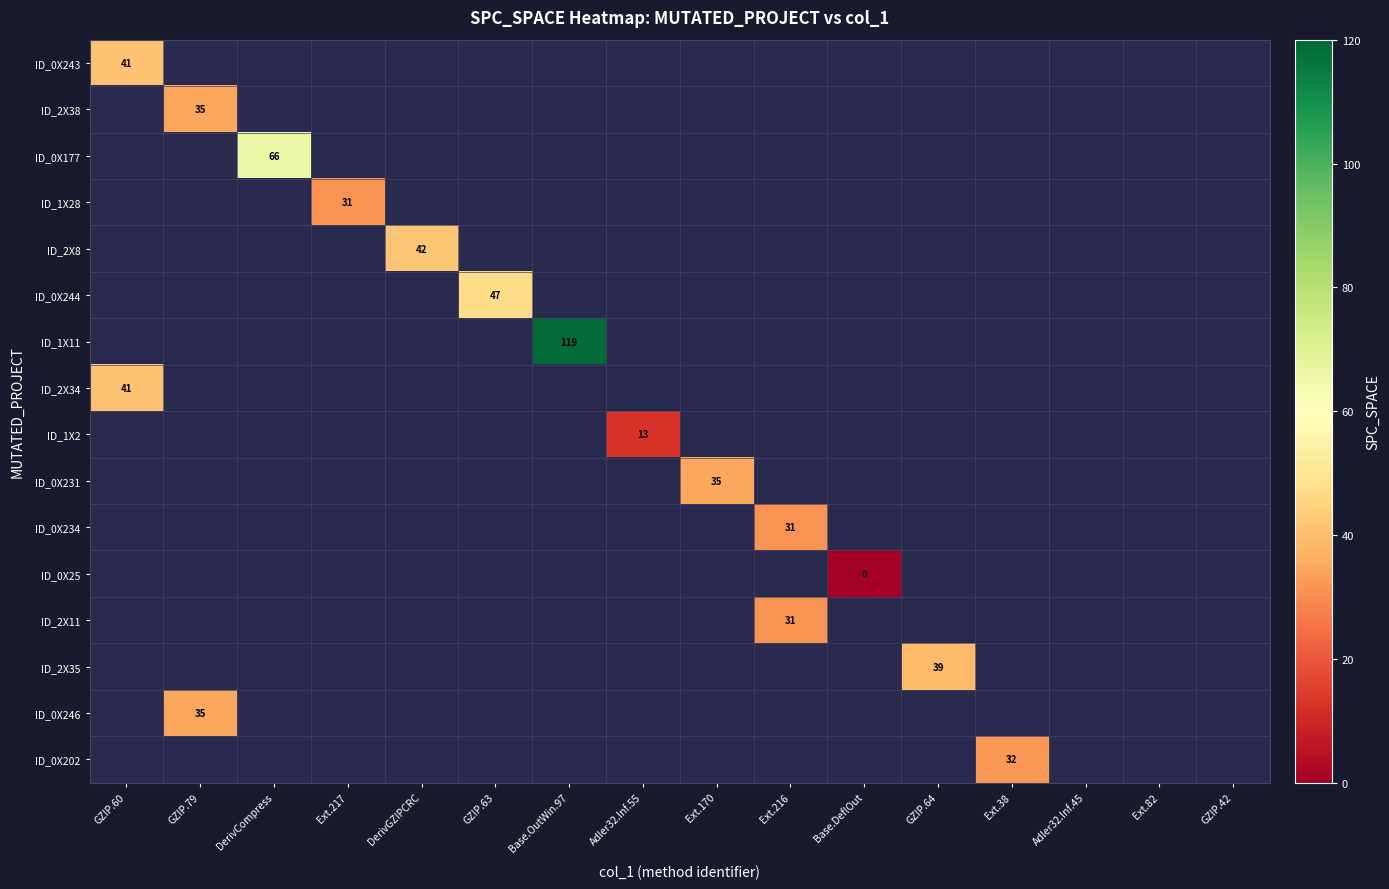

At which category does the chart reach its peak across all series?

Base.OutWin.97